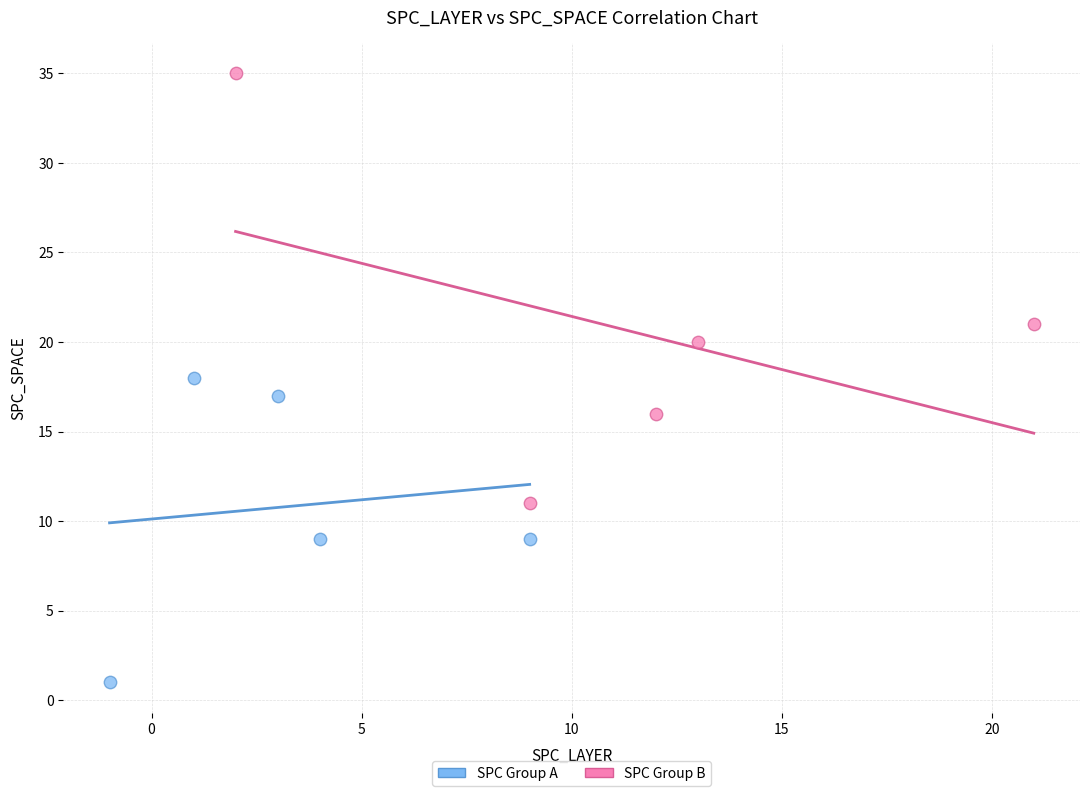

Which series reaches the minimum Y coordinate?

SPC Group A